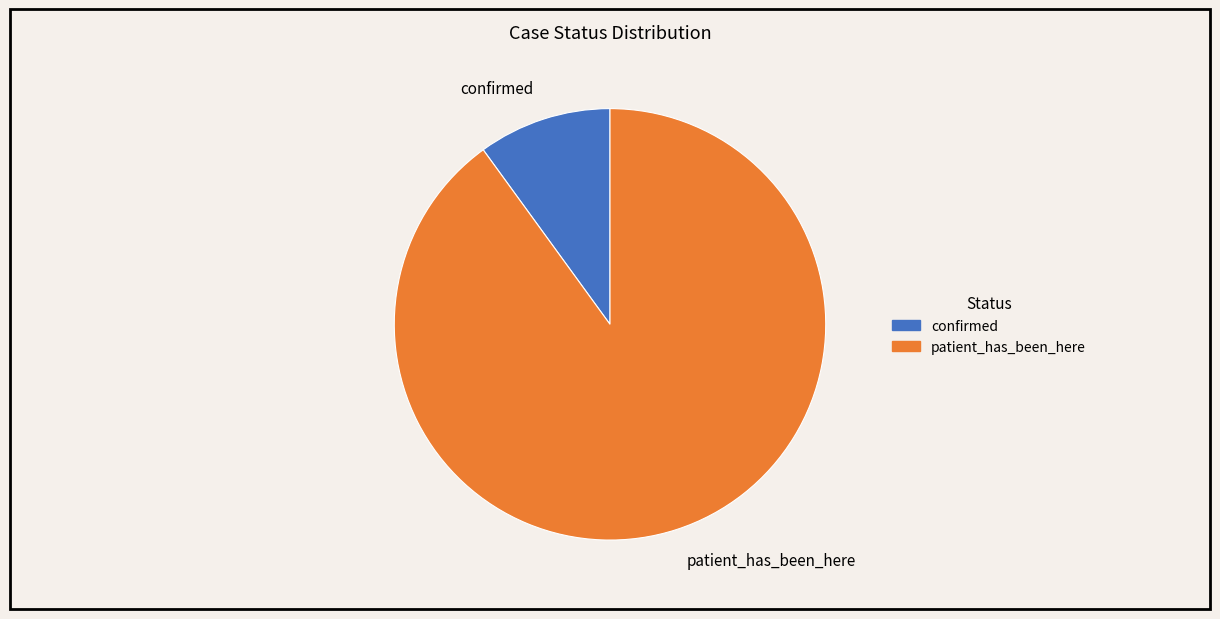

Which category has the biggest portion of the pie?

patient_has_been_here